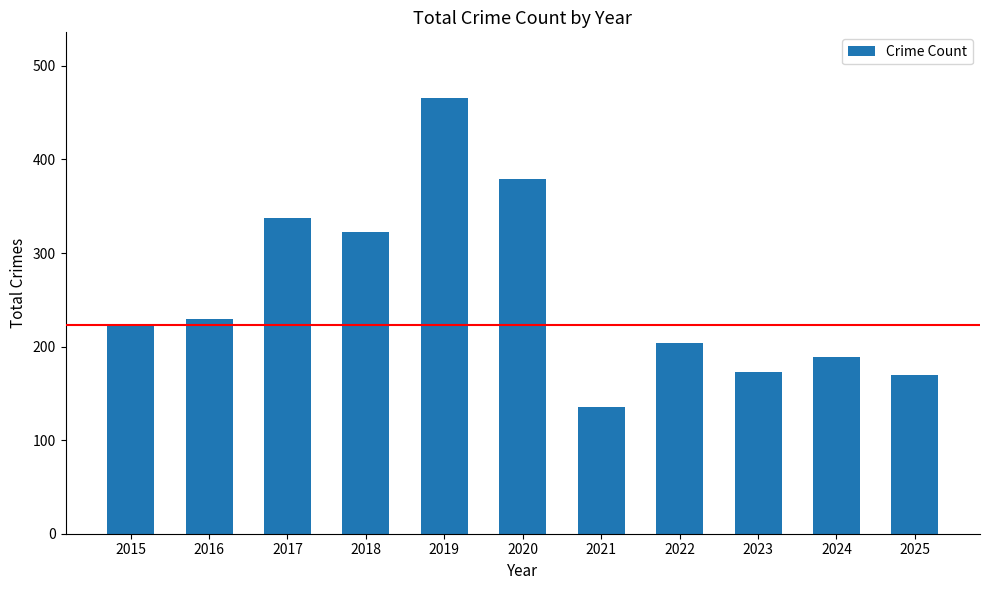

How many bars are there in total?

11